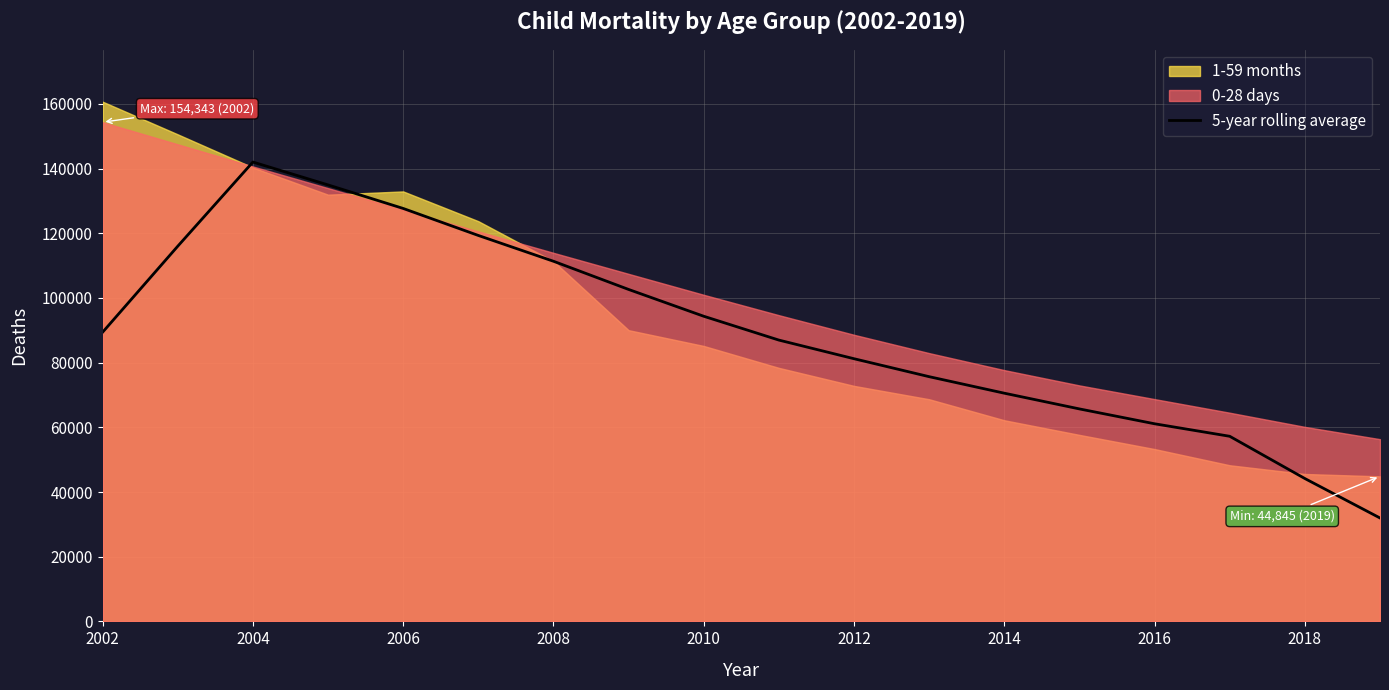

How many data points does each series have?

18